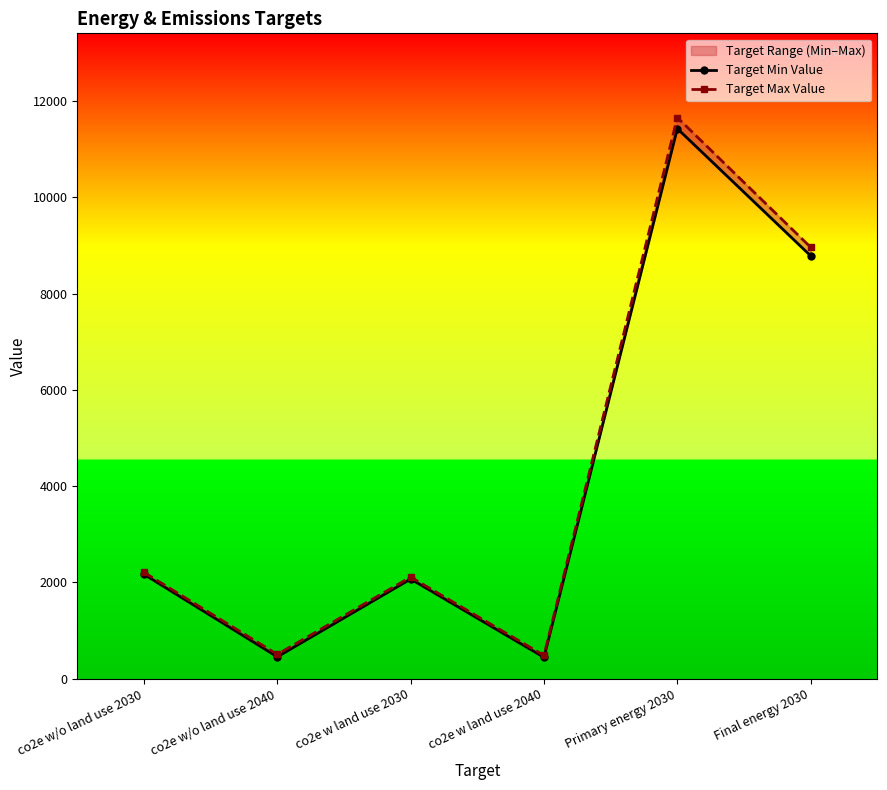

Reading left to right, list all the values displayed in this chart.

Target Min Value: 2170.0	456.0	2072.0	445.0	11427.3	8785.0
Target Max Value: 2210.0	506.0	2112.0	485.0	11658.2	8962.4